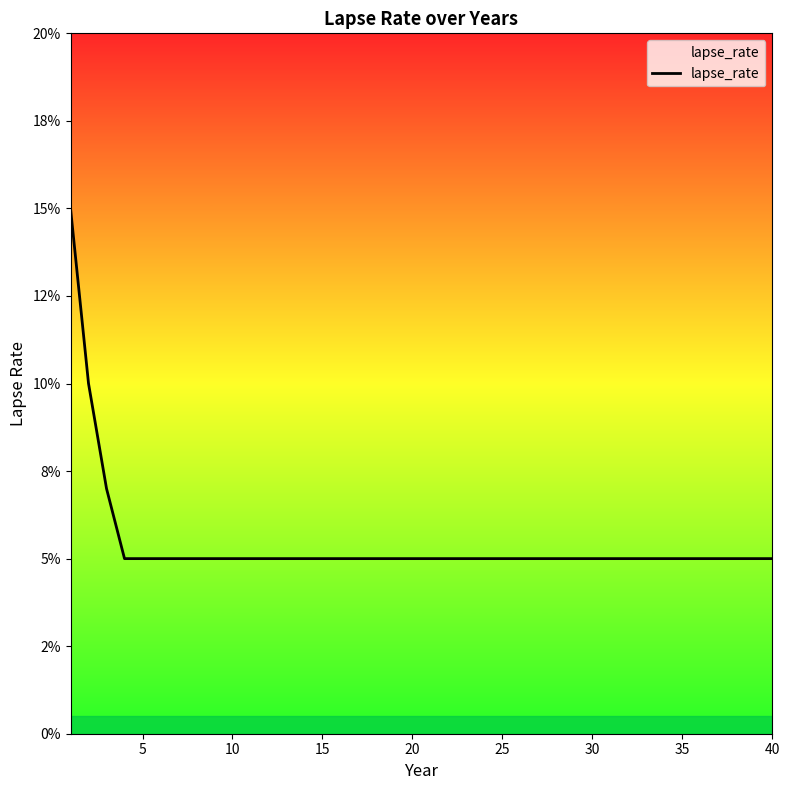

Does the chart display data point markers on the line(s)?

No